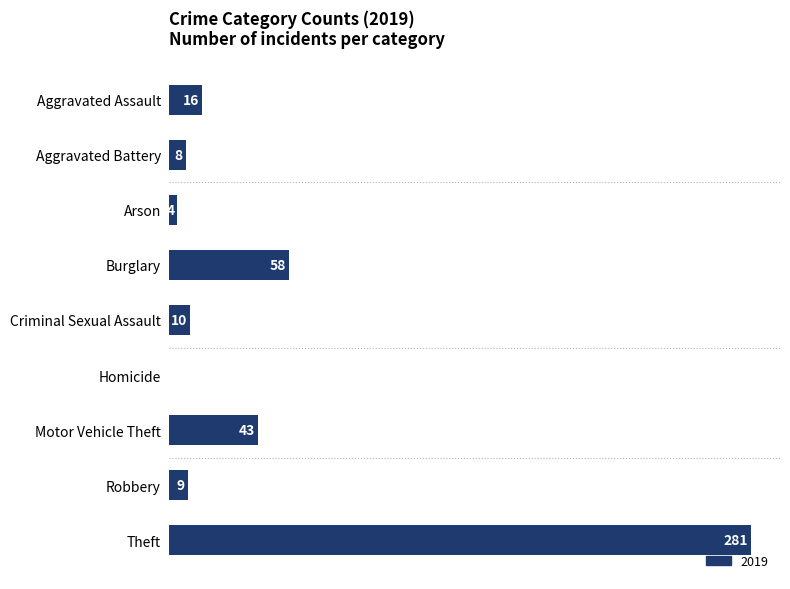

Between Aggravated Assault and Theft, which is larger?

Theft